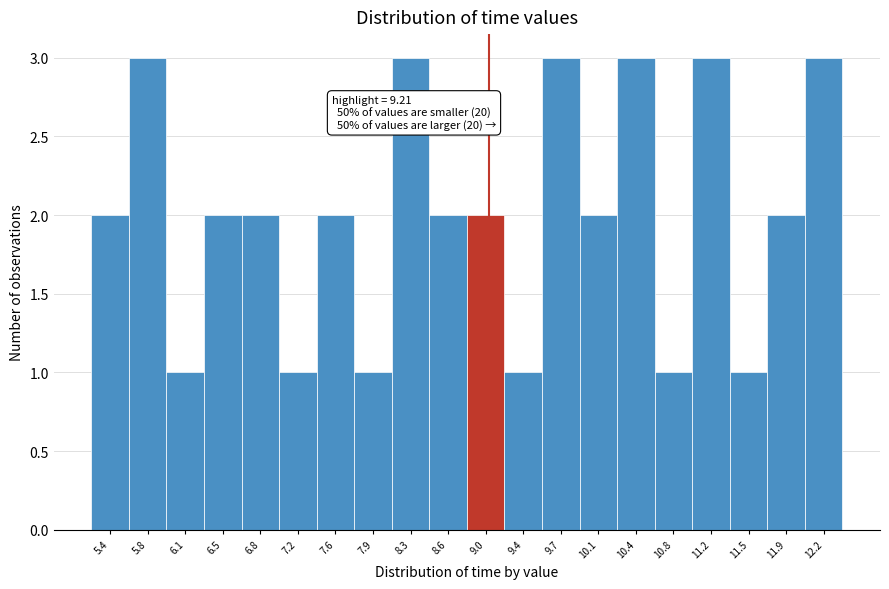

Reading left to right, what are all the values shown in this chart?

2	3	1	2	2	1	2	1	3	2	2	1	3	2	3	1	3	1	2	3